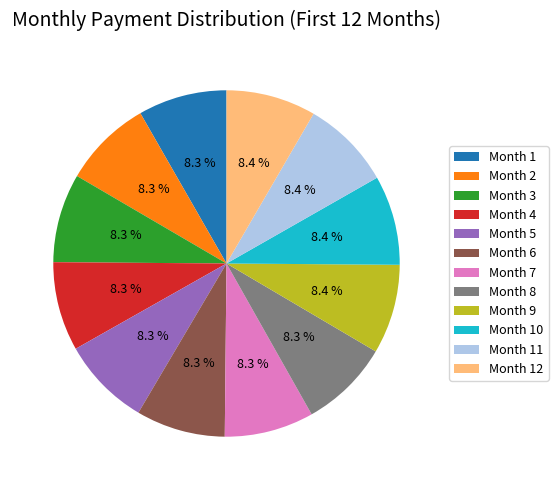

To the nearest percent, what percentage of the pie is Month 3?

8%